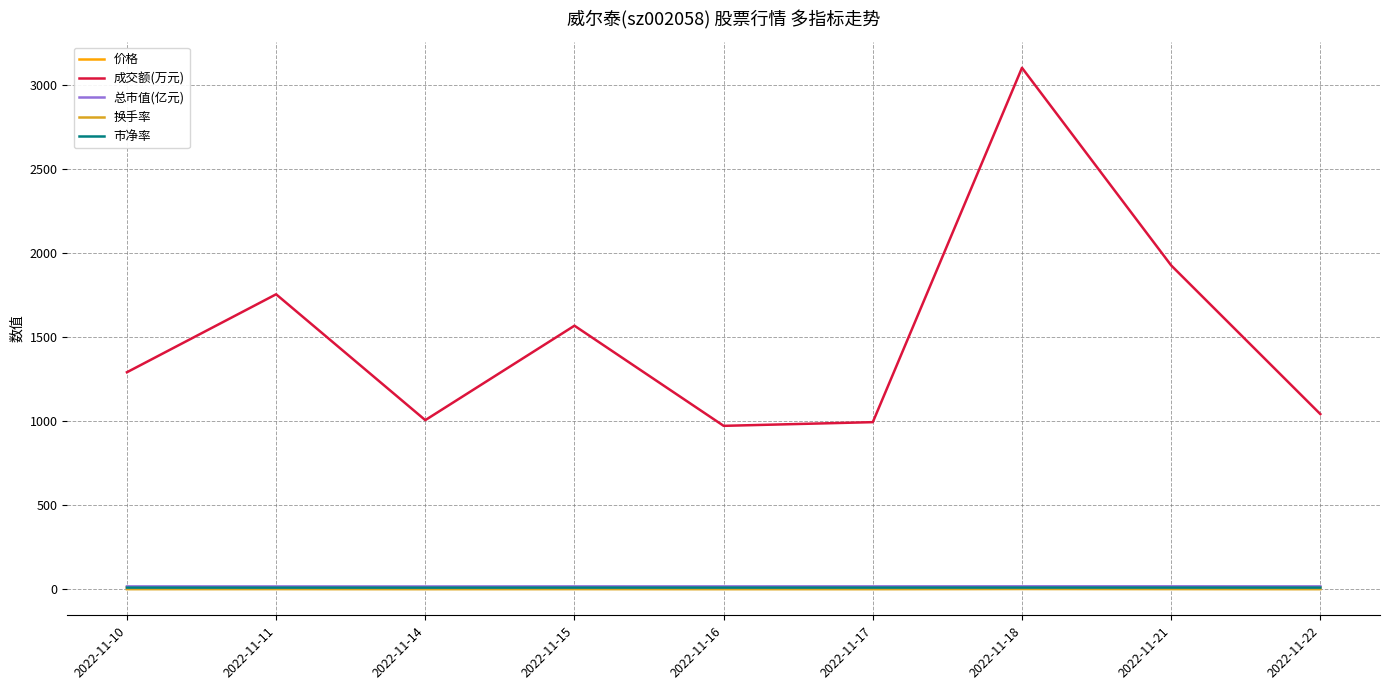

The value of 成交额(万元) at 2022-11-11 is 2777.0. True or false?

False